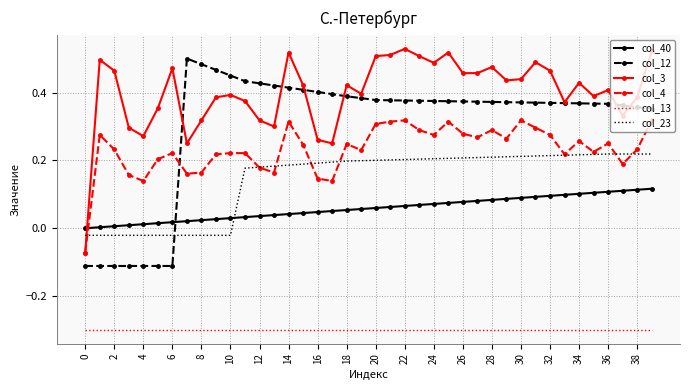

True or false: col_3 and col_23 intersect in this chart.

True